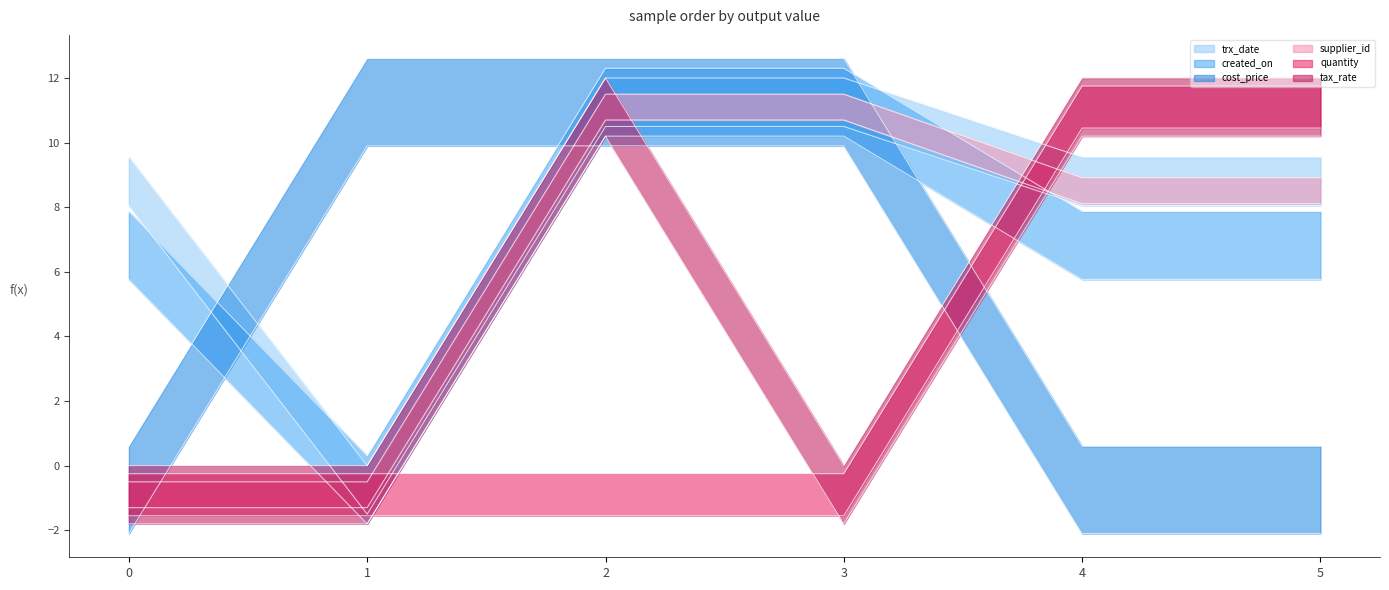

After their last crossing, which series has the higher values: quantity or created_on?

quantity